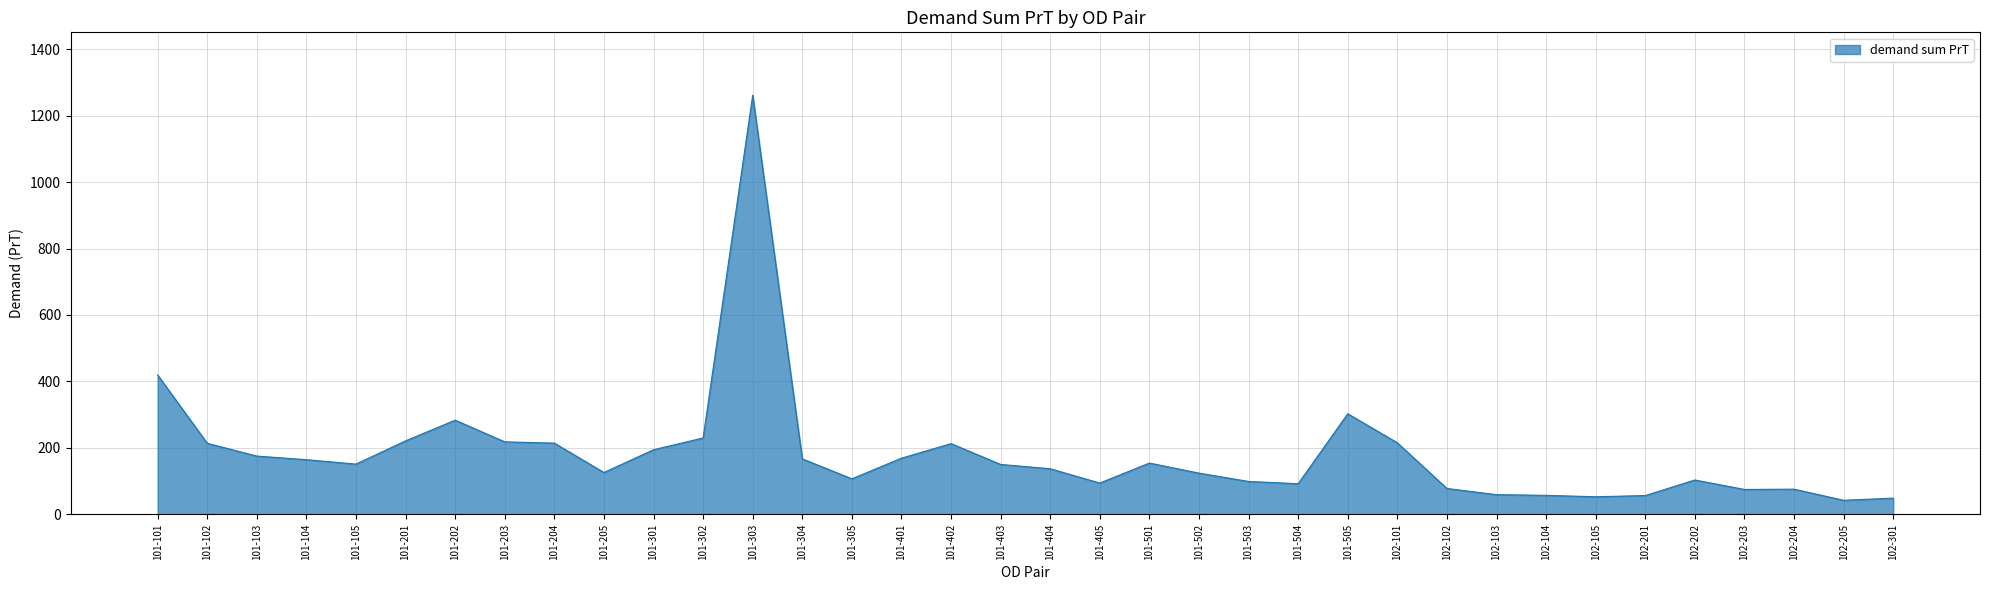

Which has a higher value, 101-204 or 101-104?

101-204